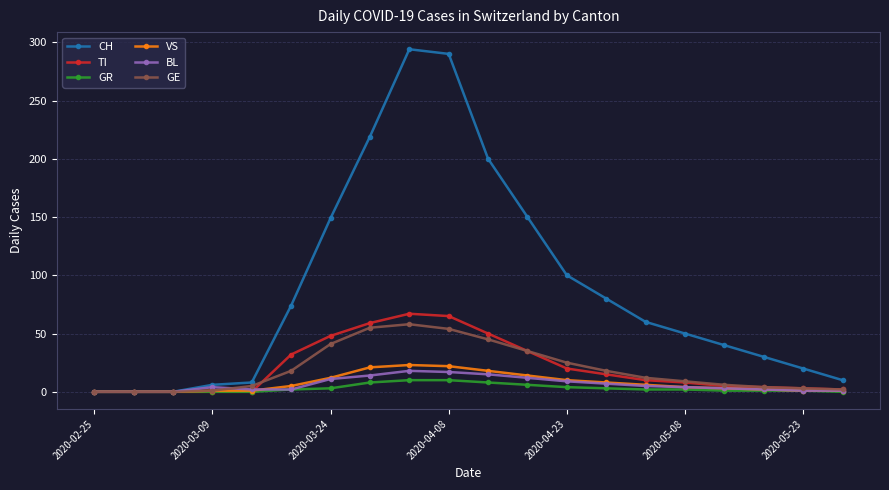

What is the maximum value for GR?

10